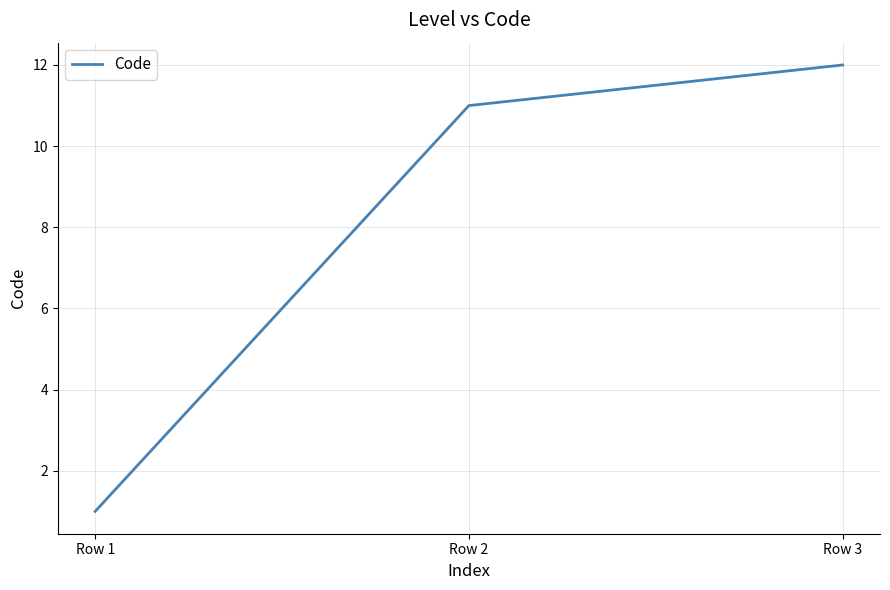

List the labels in order of value, smallest first.

Row 1, Row 2, Row 3